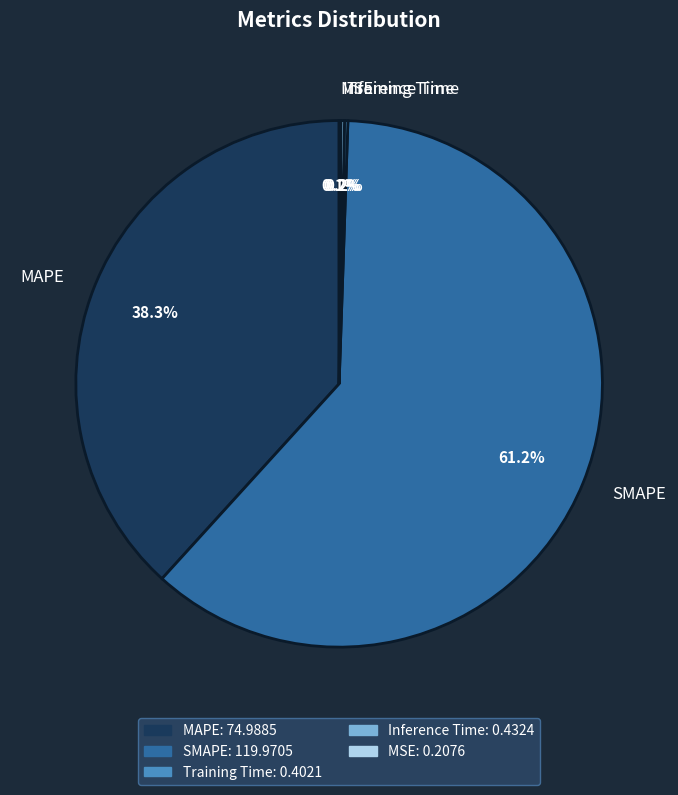

Is SMAPE the majority of the pie?

Yes